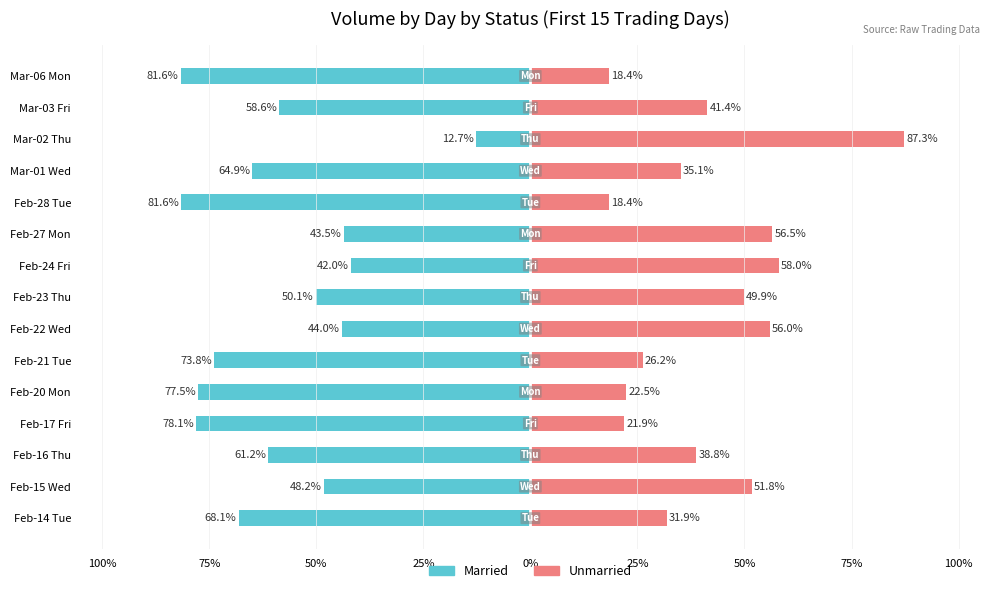

At how many categories does at least one series exceed -29?

15